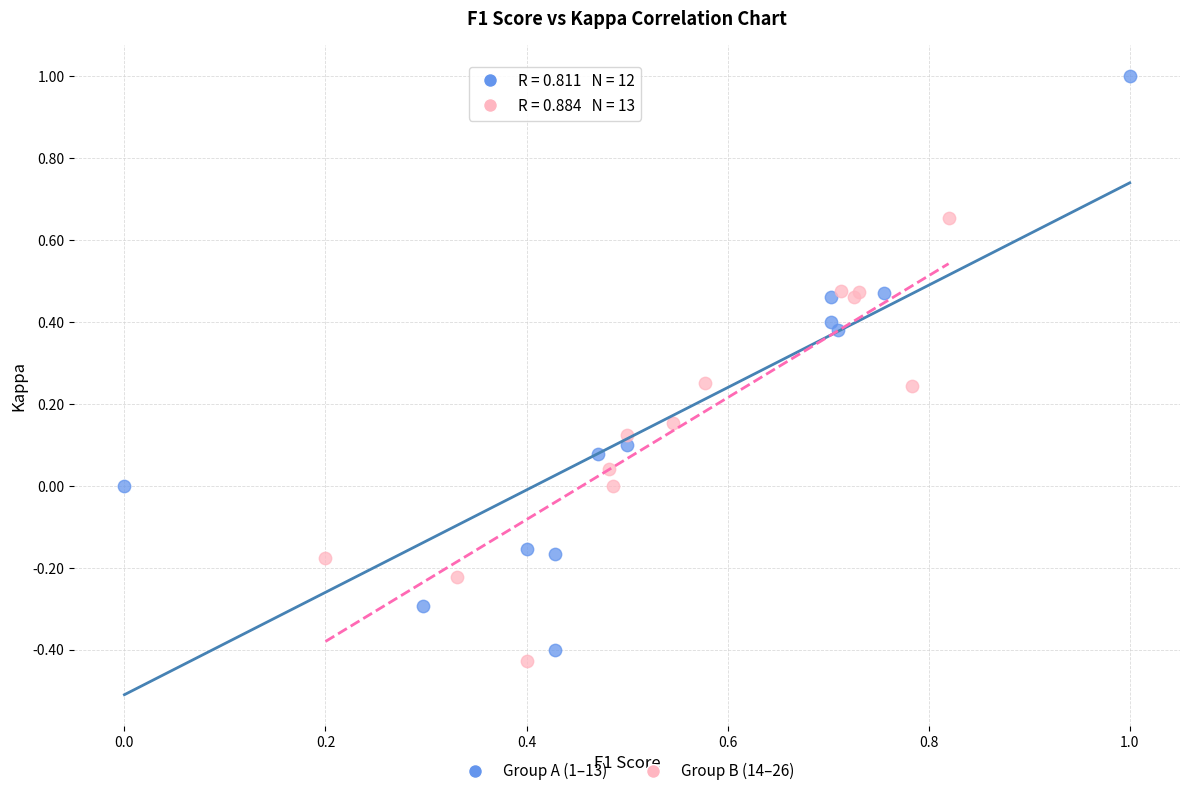

Which series has the widest spread of Y values?

Group A (1–13)